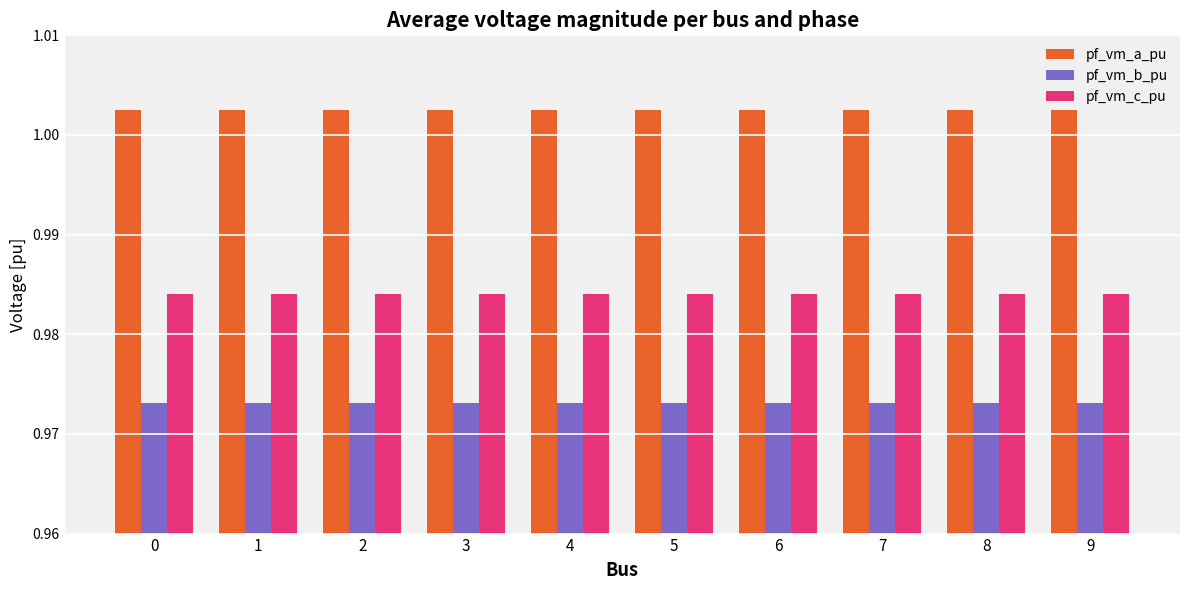

Are the bars grouped side by side (vs. stacked)?

Yes